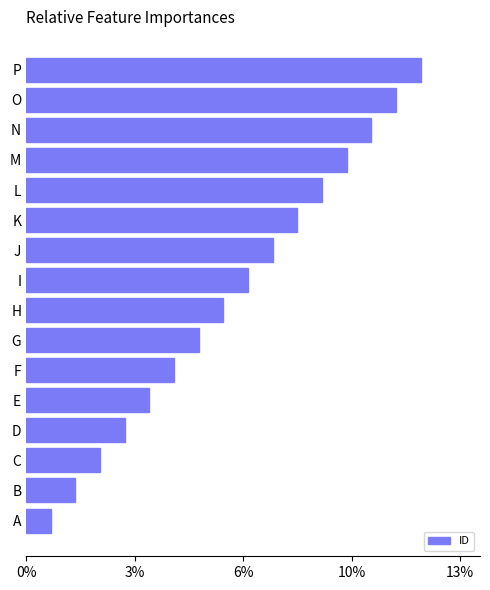

Are the bars horizontal?

Yes